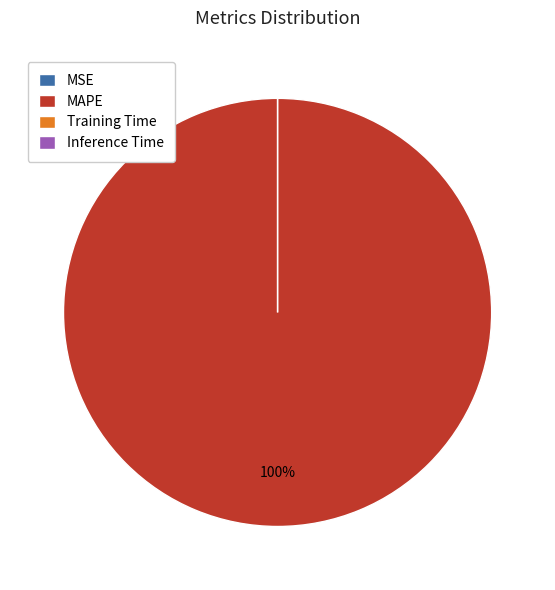

What percentage do MAPE and SMAPE together represent?

100.0%